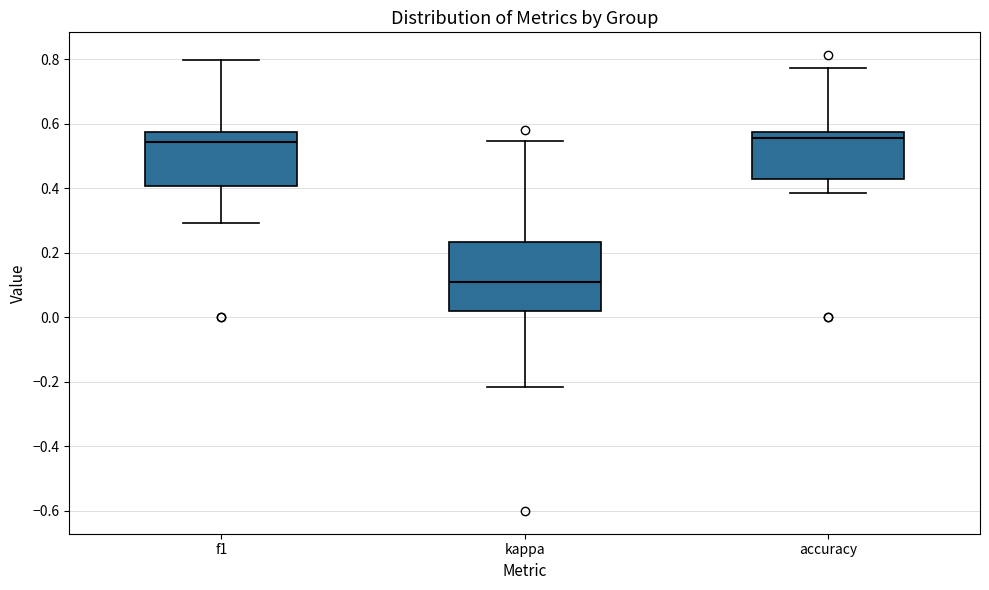

Comparing the boxes themselves (not the whiskers), which one is the tallest?

kappa